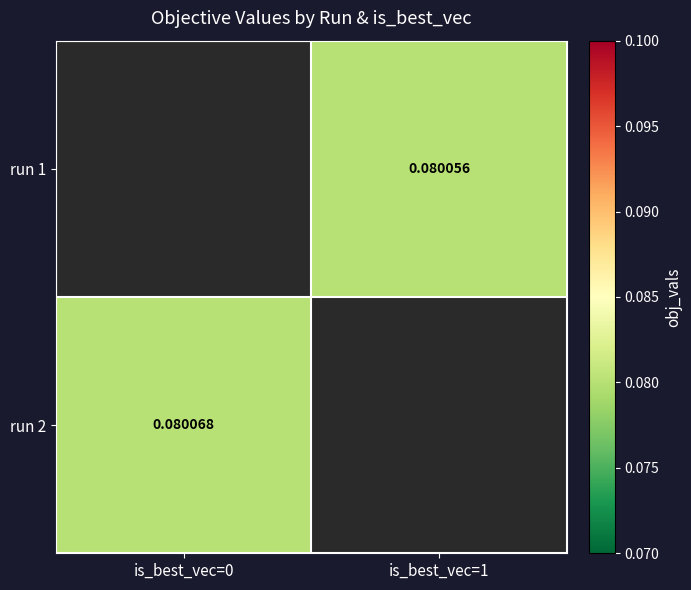

List the series in order of their peak value, lowest first.

run 1, run 2